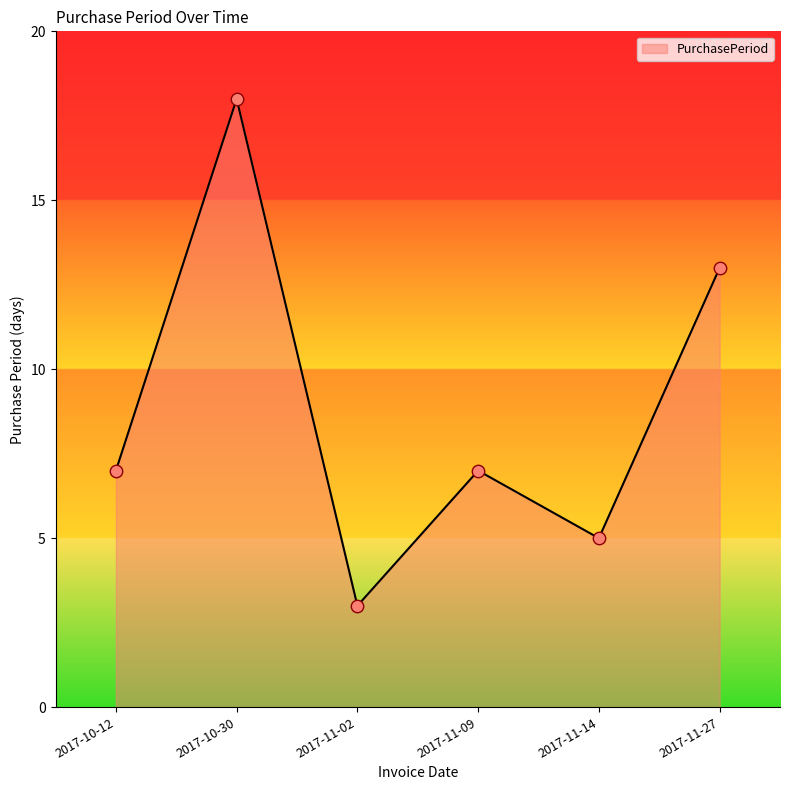

Between 2017-11-14 and 2017-11-09, which is larger?

2017-11-09